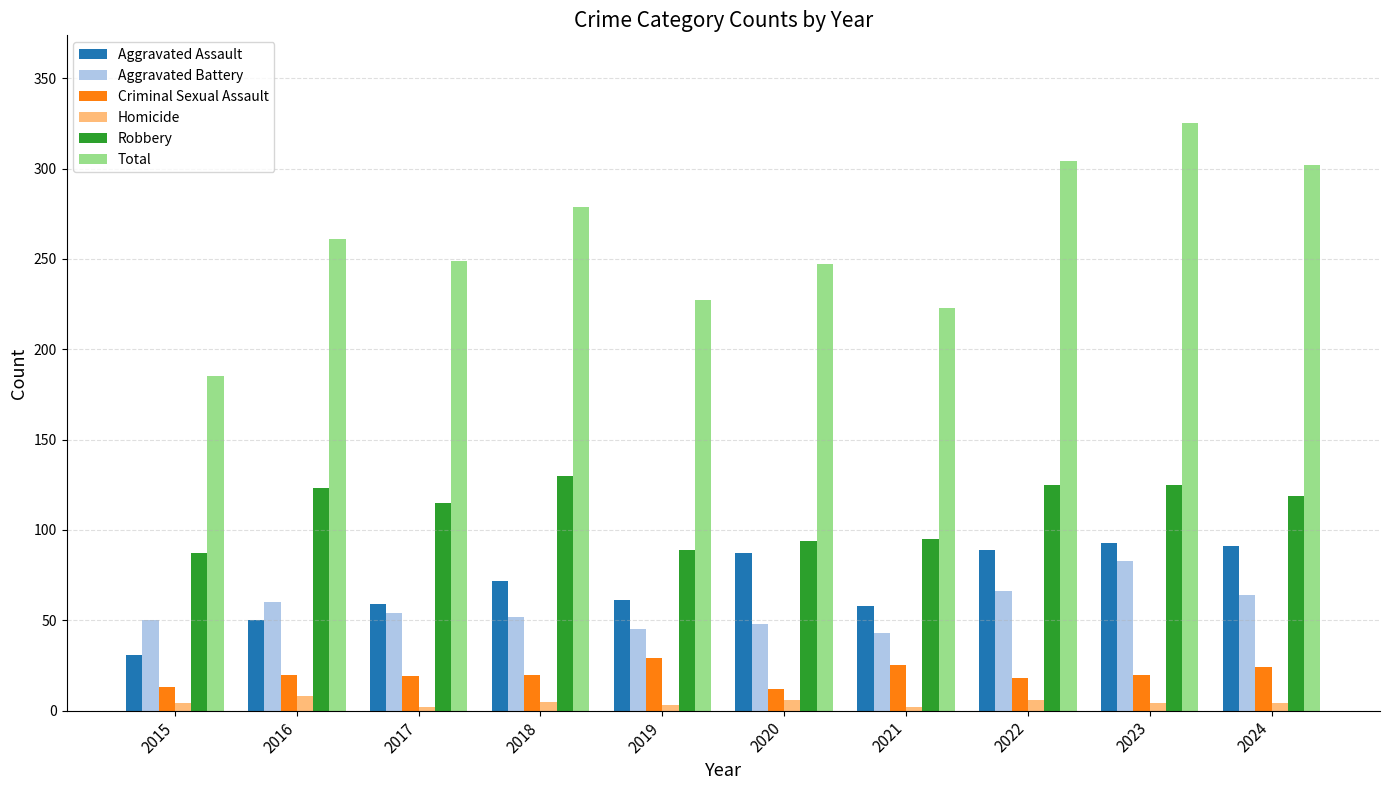

What are all the series names shown in the legend?

Aggravated Assault, Aggravated Battery, Criminal Sexual Assault, Homicide, Robbery, Total